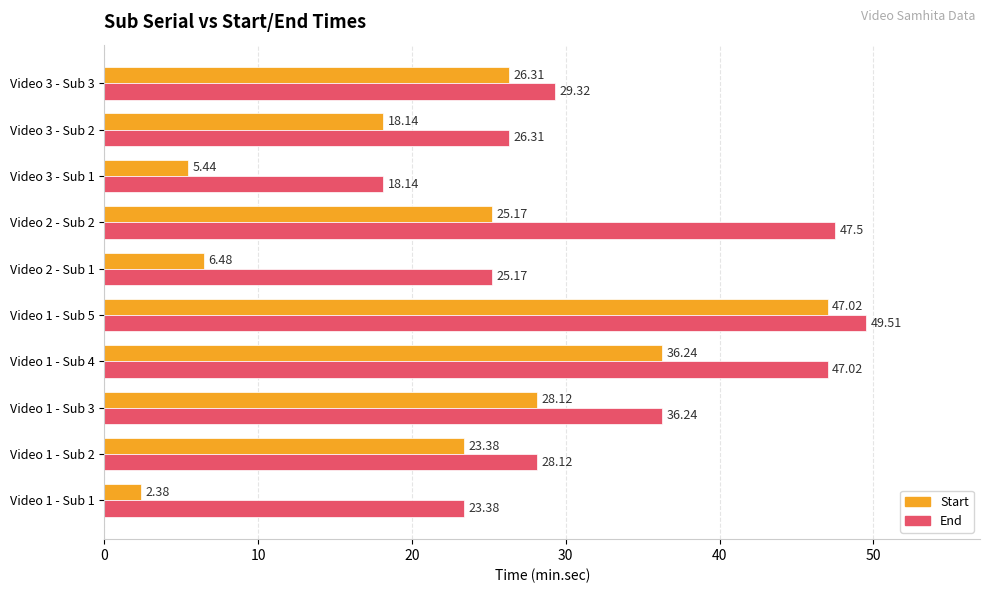

At which label does Start reach its peak?

Video 1 - Sub 5